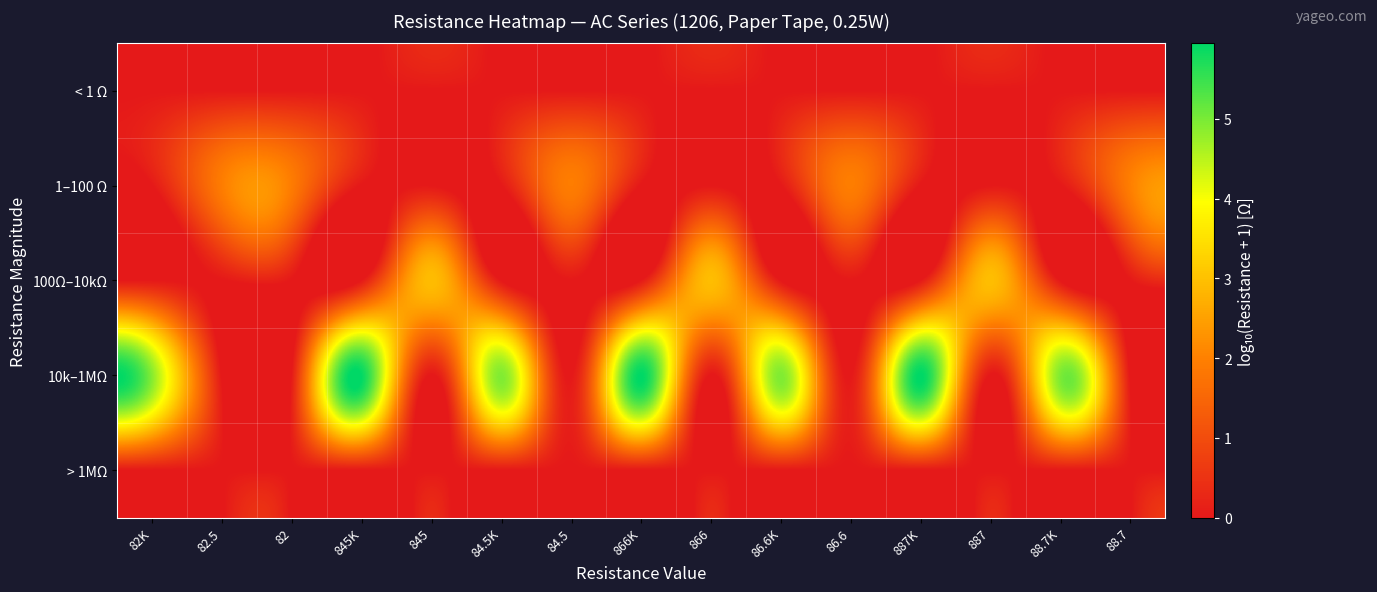

Reading left to right, extract all data points from this chart.

< 1 Ω: 82K=0.0	82.5=0.0	82=0.0	845K=0.0	845=0.0	84.5K=0.0	84.5=0.0	866K=0.0	866=0.0	86.6K=0.0	86.6=0.0	887K=0.0	887=0.0	88.7K=0.0	88.7=0.0
1–100 Ω: 82K=0.0	82.5=1.9	82=1.9	845K=0.0	845=0.0	84.5K=0.0	84.5=1.9	866K=0.0	866=0.0	86.6K=0.0	86.6=1.9	887K=0.0	887=0.0	88.7K=0.0	88.7=2.0
100Ω–10kΩ: 82K=0.0	82.5=0.0	82=0.0	845K=0.0	845=2.9	84.5K=0.0	84.5=0.0	866K=0.0	866=2.9	86.6K=0.0	86.6=0.0	887K=0.0	887=2.9	88.7K=0.0	88.7=0.0
10k–1MΩ: 82K=4.9	82.5=0.0	82=0.0	845K=5.9	845=0.0	84.5K=4.9	84.5=0.0	866K=5.9	866=0.0	86.6K=4.9	86.6=0.0	887K=5.9	887=0.0	88.7K=4.9	88.7=0.0
> 1MΩ: 82K=0.0	82.5=0.0	82=0.0	845K=0.0	845=0.0	84.5K=0.0	84.5=0.0	866K=0.0	866=0.0	86.6K=0.0	86.6=0.0	887K=0.0	887=0.0	88.7K=0.0	88.7=0.0